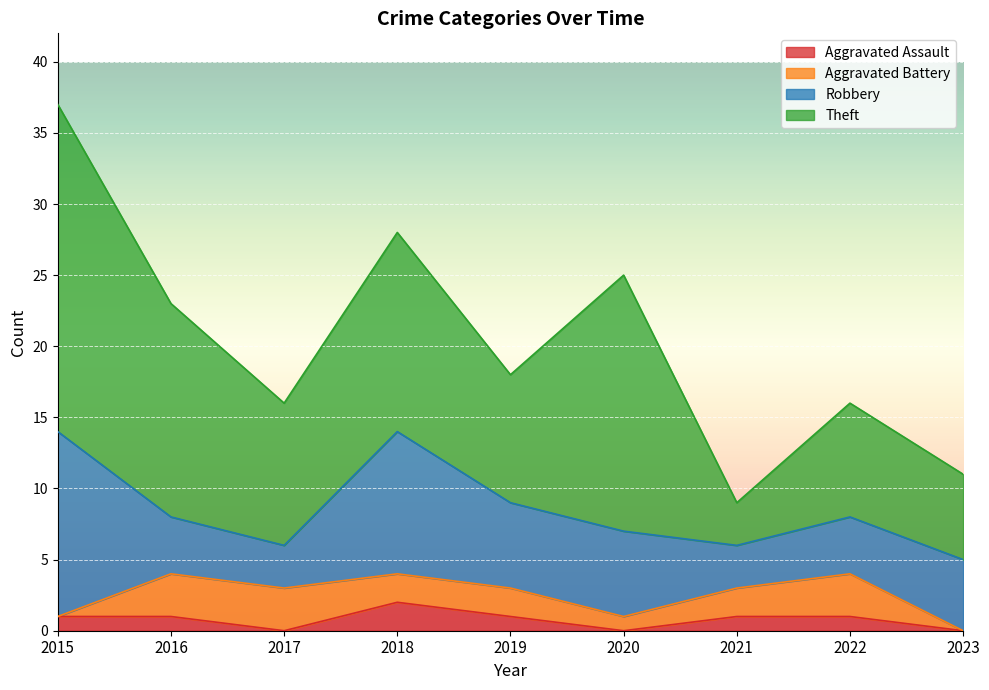

Which series has the largest total across all categories?

Theft